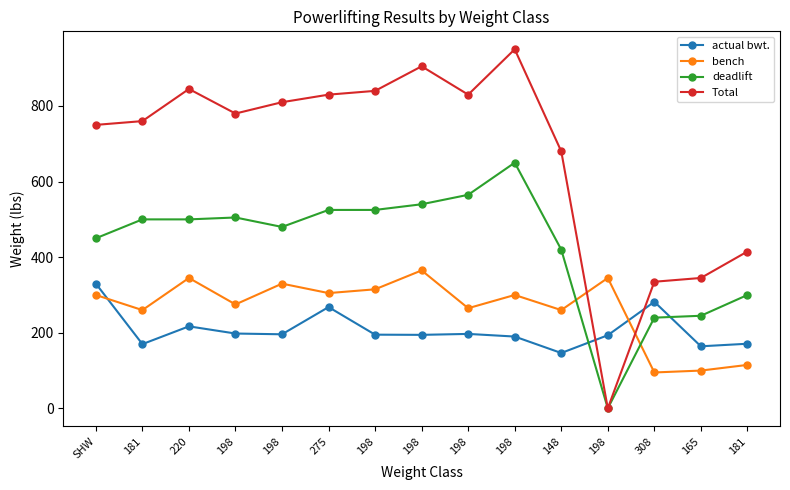

Is it true that Total equals 410.1 at 198?

False